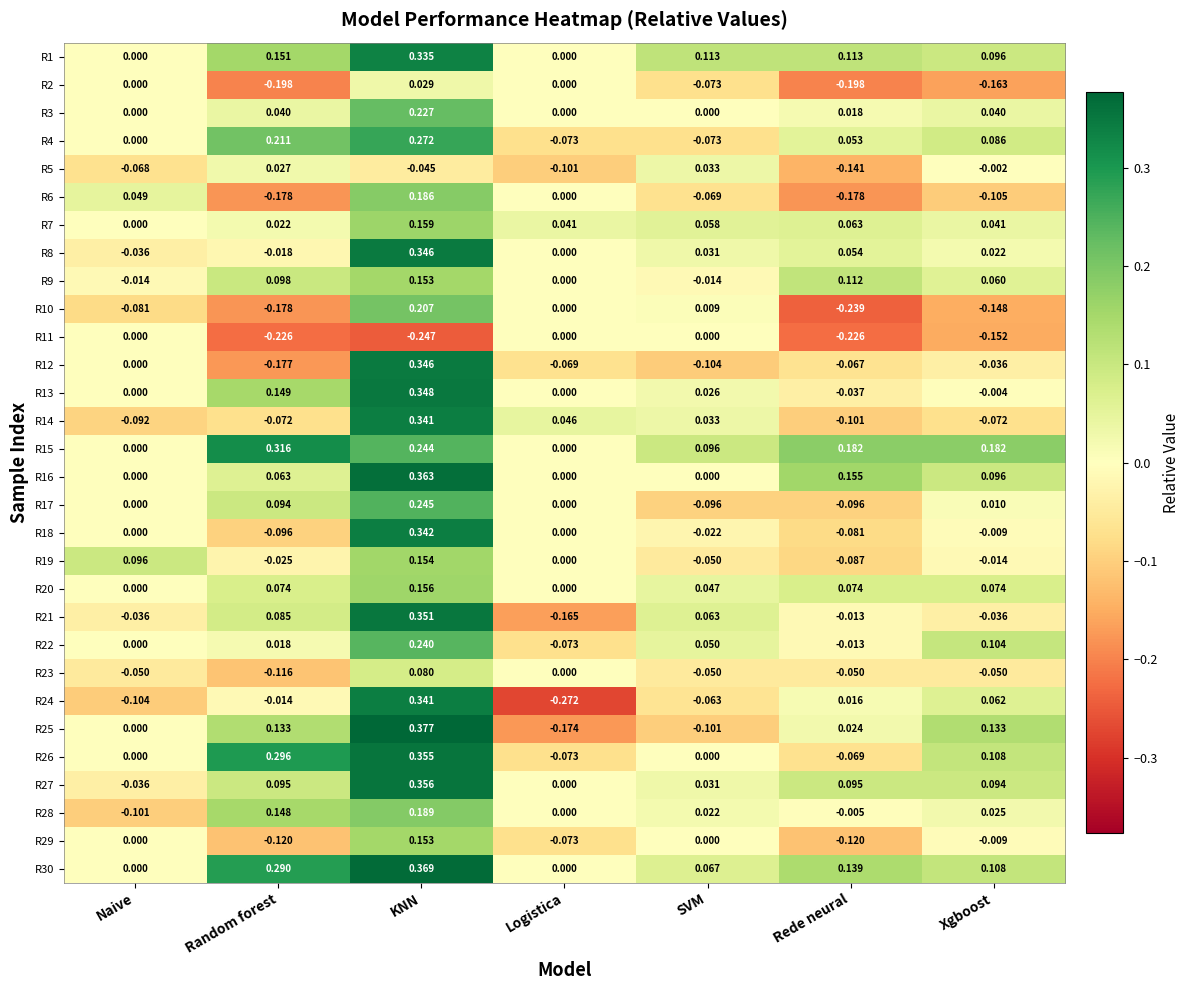

At how many categories does at least one series exceed 0?

7